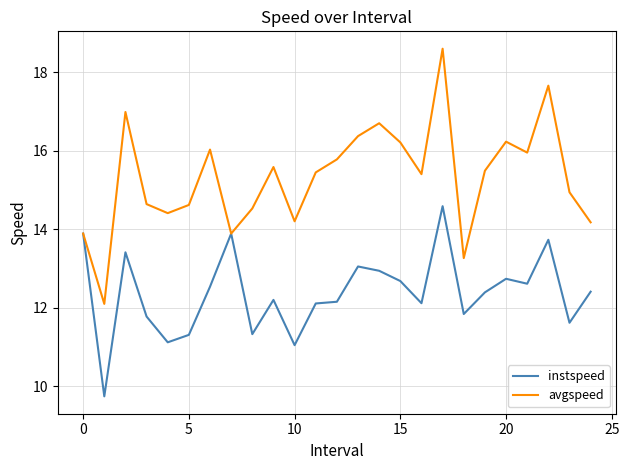

Which series has the largest total across all categories?

avgspeed